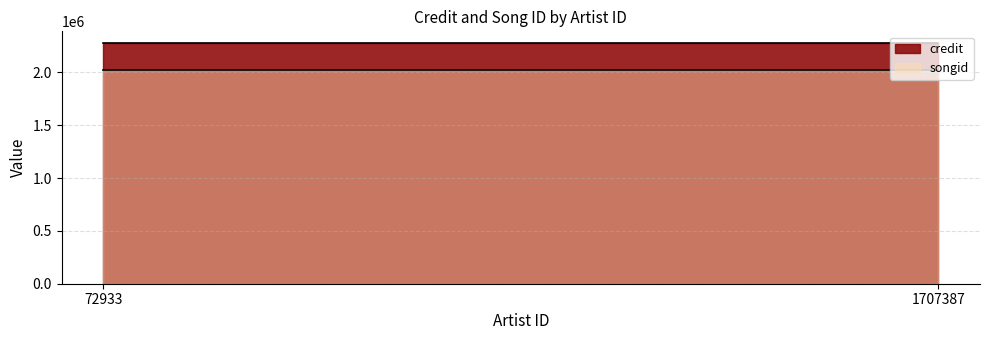

What is the total value across all series at 1707387?

4301018